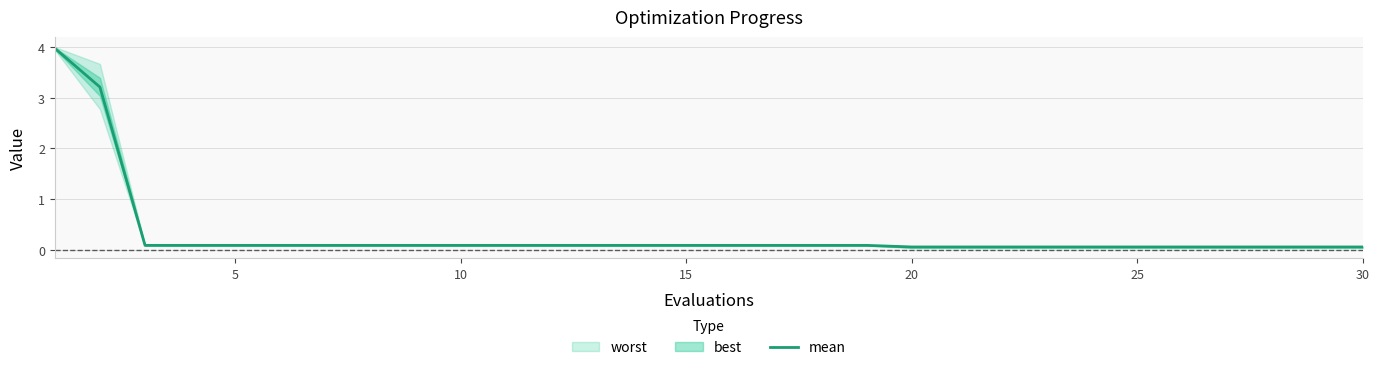

Reading left to right, extract all data points from this chart.

4.0	3.2	0.1	0.1	0.1	0.1	0.1	0.1	0.1	0.1	0.1	0.1	0.1	0.1	0.1	0.1	0.1	0.1	0.1	0.1	0.1	0.1	0.1	0.1	0.1	0.1	0.1	0.1	0.1	0.1